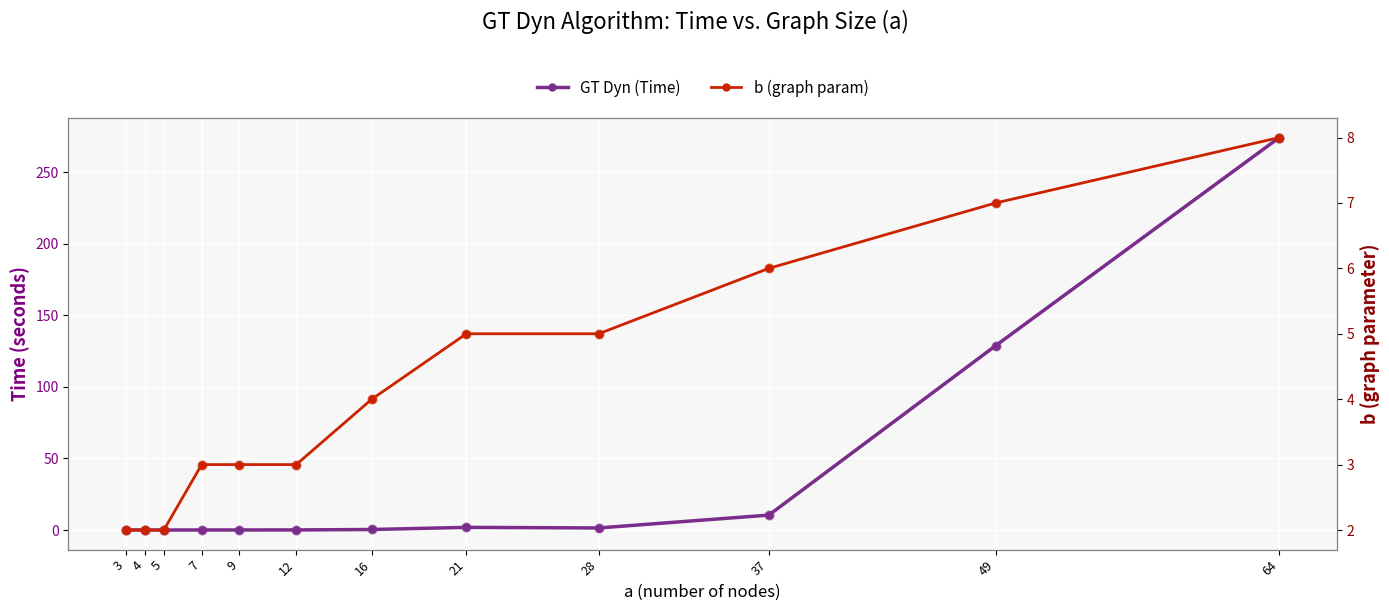

Which series contains the lowest Y value?

GT Dyn (Time)